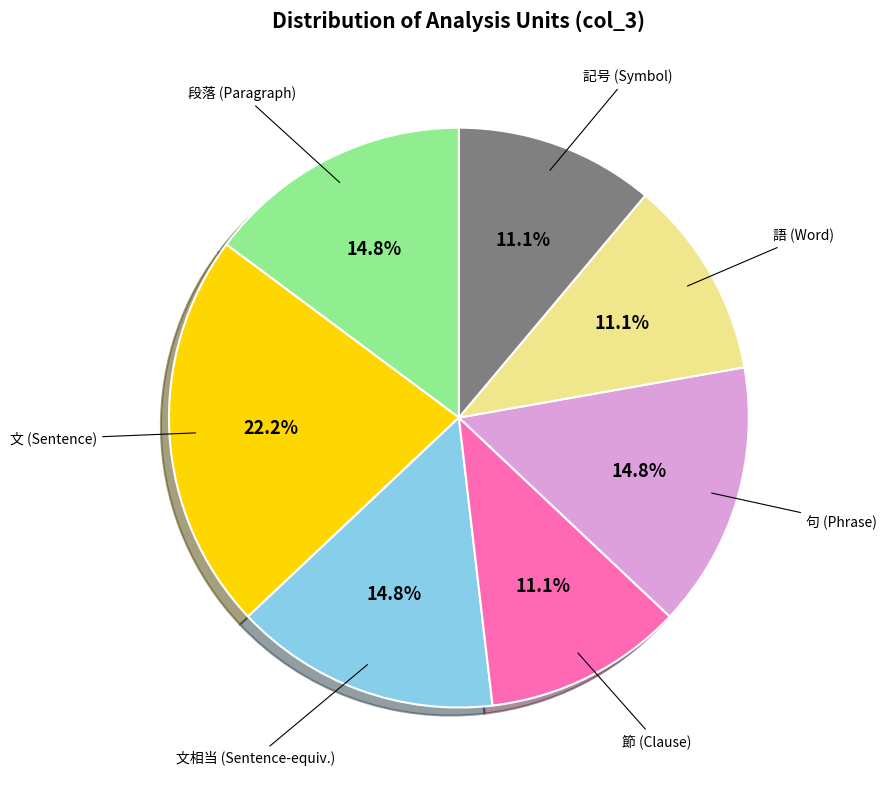

What percentage do 節 (Clause) and 語 (Word) together represent?

22.2%